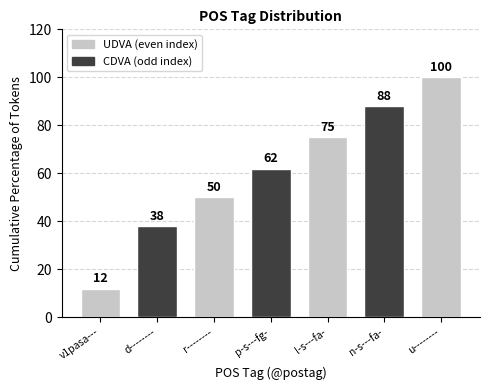

The chart shows a value of 27 at p-s---fg-. True or false?

False